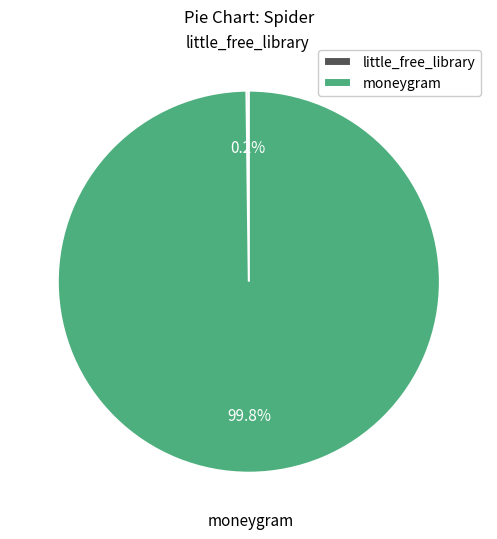

The moneygram slice represents 100% of the pie. True or false?

True